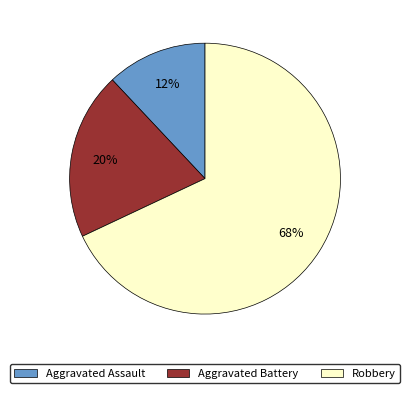

Count the number of slices in the pie.

3